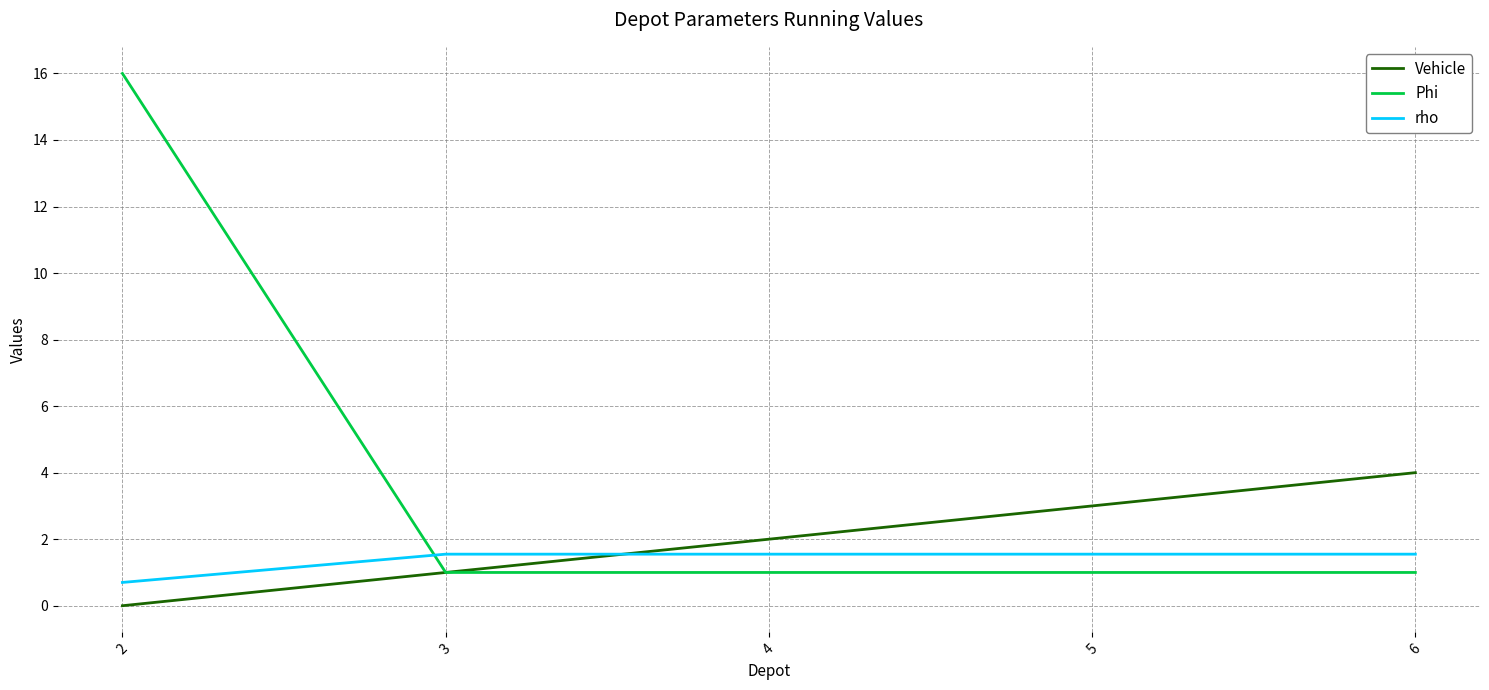

Rank the series by their average value, from lowest to highest.

rho, Vehicle, Phi